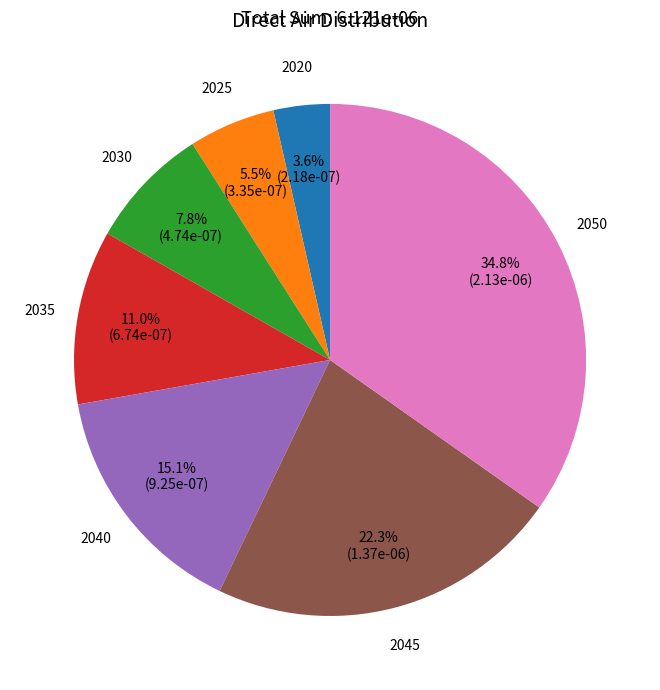

Is there a majority slice in this chart?

No